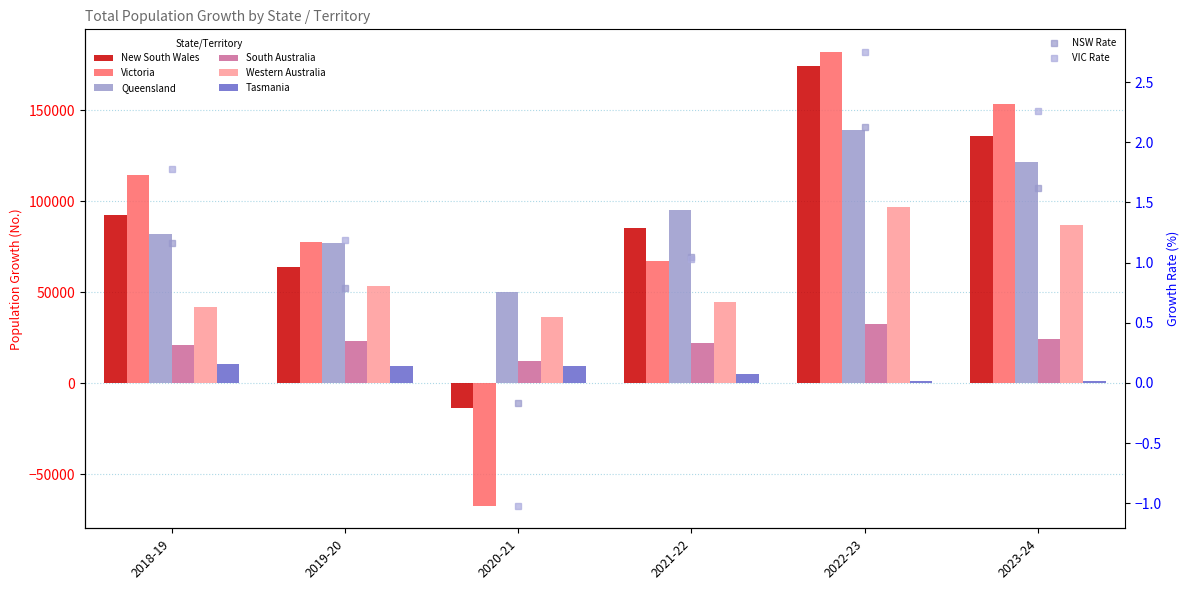

True or false: Western Australia has a value of 135496 at 2023-24.

False